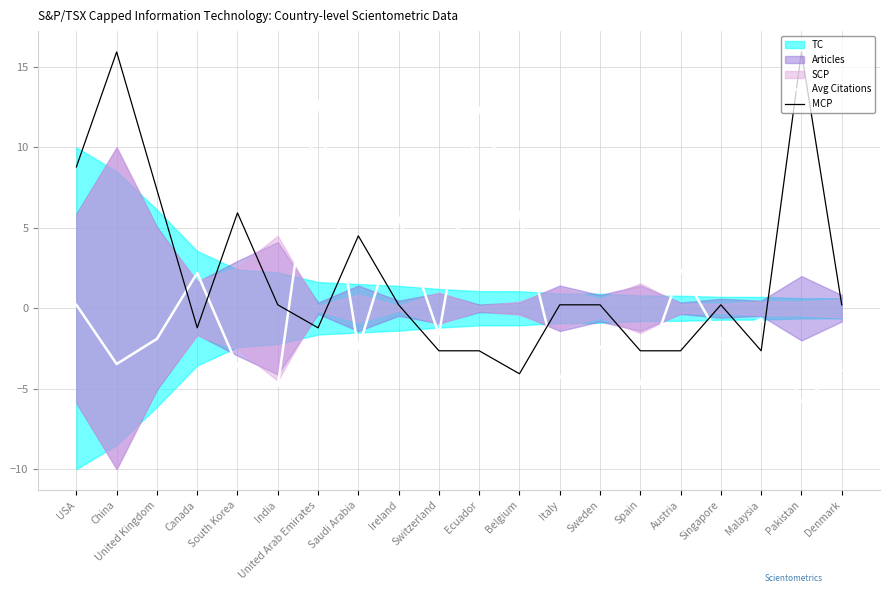

What position from the right is Singapore?

4